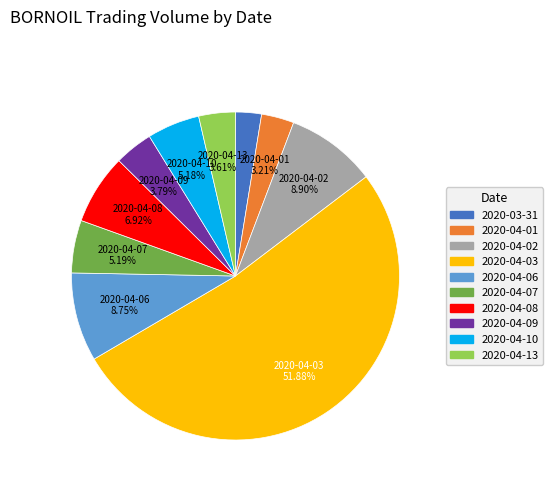

To the nearest percent, what percentage of the pie is 2020-04-10?

5%